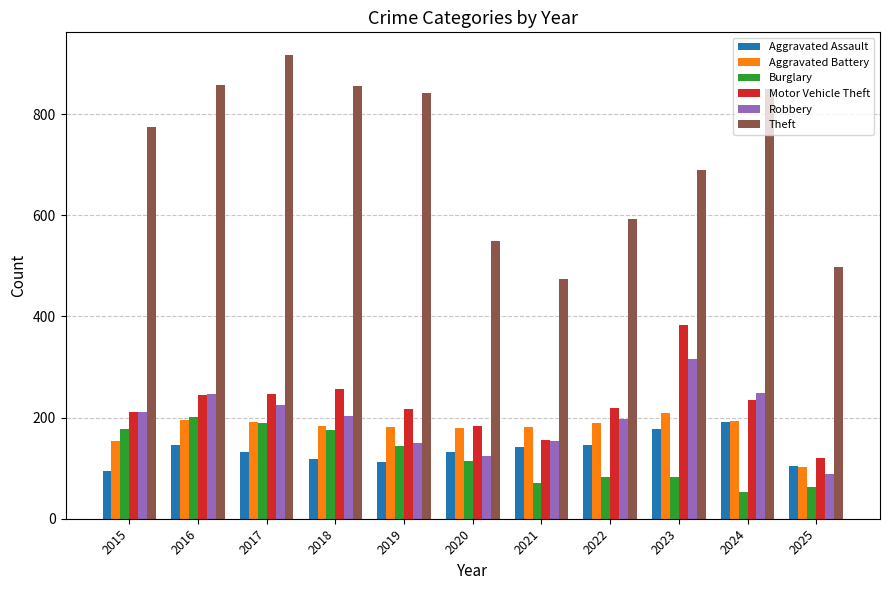

Which category has the lowest value in the Motor Vehicle Theft series?

2025